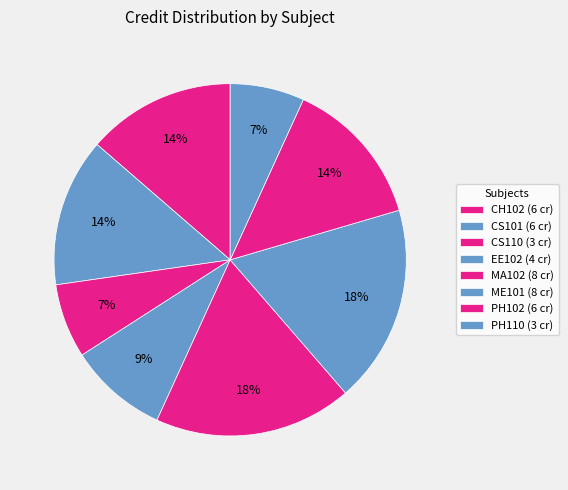

To the nearest percent, what percentage of the pie is CH102?

14%